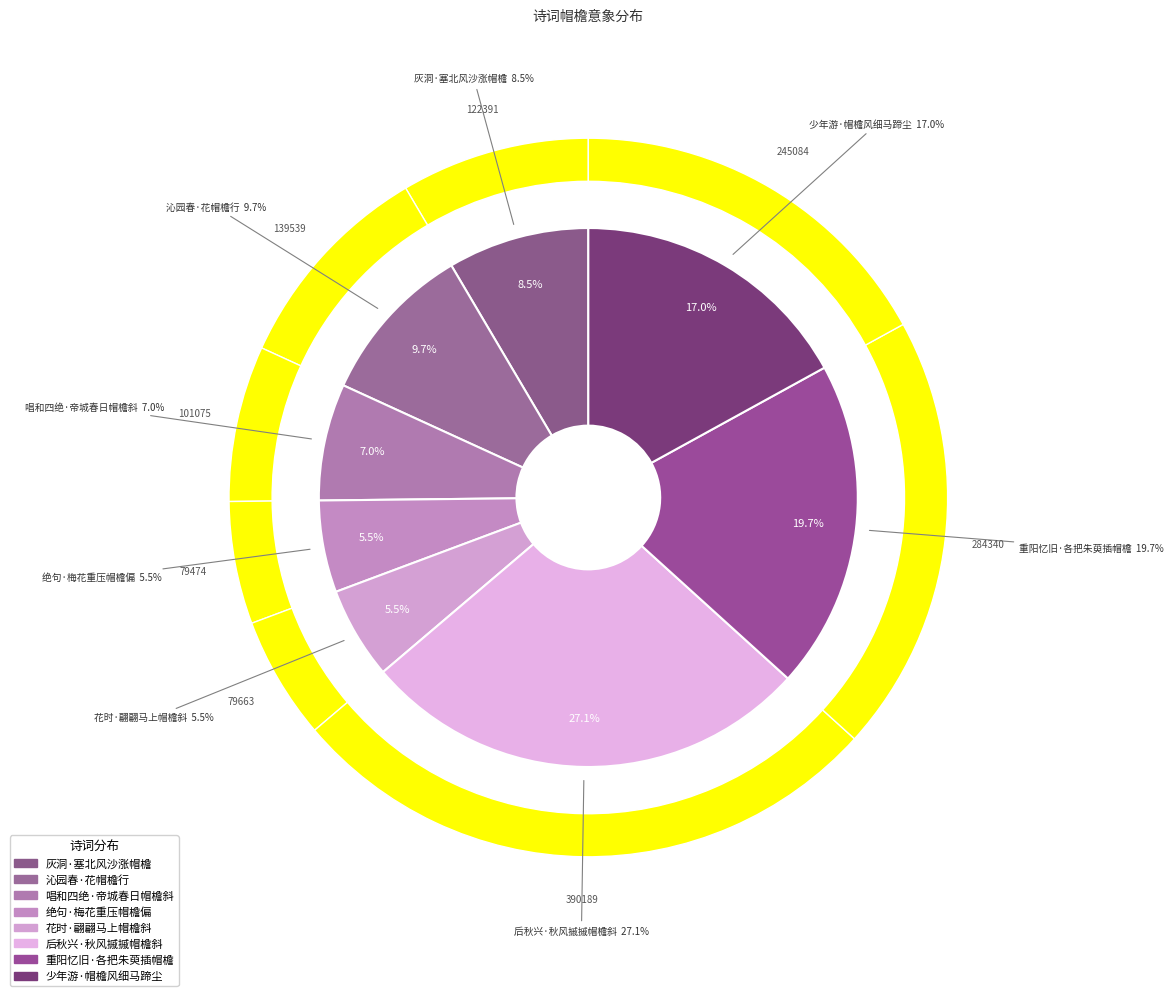

What is the change in value from 绝句·梅花重压帽檐偏 to 后秋兴·秋风摵摵帽檐斜?

+310715